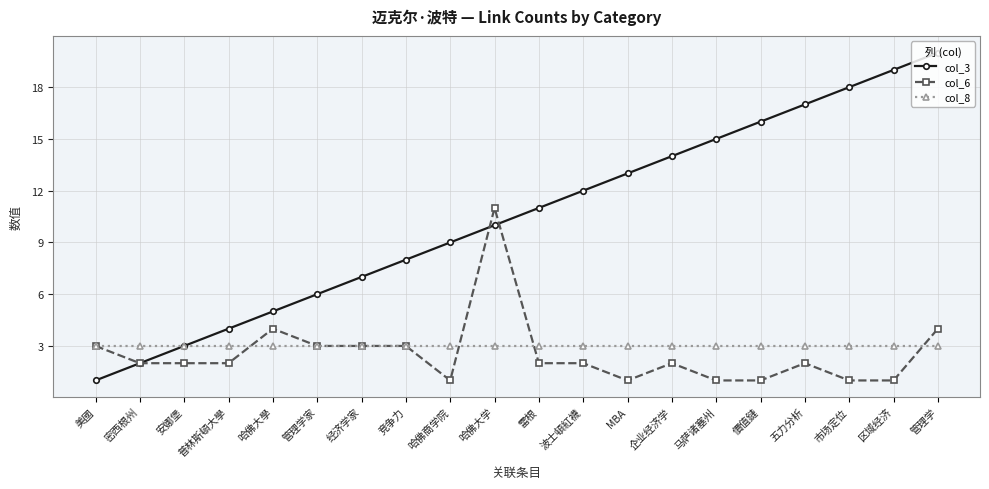

Reading right to left, extract all data points from this chart.

col_3: 管理学=20	区域经济=19	市场定位=18	五力分析=17	價值鏈=16	马萨诸塞州=15	企业经济学=14	MBA=13	波士頓紅襪=12	雷根=11	哈佛大学=10	哈佛商学院=9	竞争力=8	经济学家=7	管理学家=6	哈佛大學=5	普林斯頓大學=4	安娜堡=3	密西根州=2	美國=1
col_6: 管理学=4	区域经济=1	市场定位=1	五力分析=2	價值鏈=1	马萨诸塞州=1	企业经济学=2	MBA=1	波士頓紅襪=2	雷根=2	哈佛大学=11	哈佛商学院=1	竞争力=3	经济学家=3	管理学家=3	哈佛大學=4	普林斯頓大學=2	安娜堡=2	密西根州=2	美國=3
col_8: 管理学=3	区域经济=3	市场定位=3	五力分析=3	價值鏈=3	马萨诸塞州=3	企业经济学=3	MBA=3	波士頓紅襪=3	雷根=3	哈佛大学=3	哈佛商学院=3	竞争力=3	经济学家=3	管理学家=3	哈佛大學=3	普林斯頓大學=3	安娜堡=3	密西根州=3	美國=3